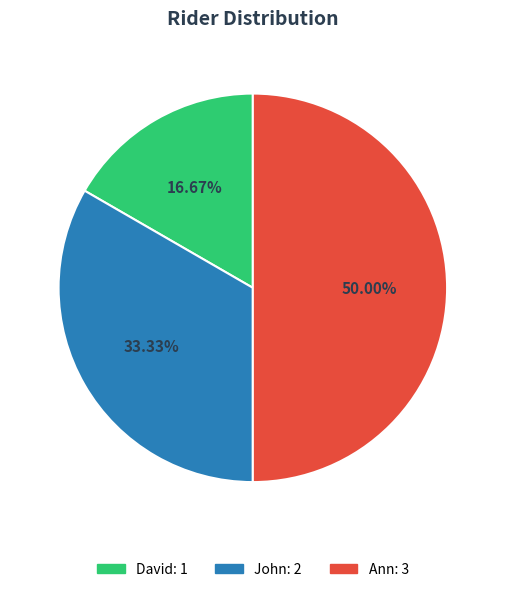

True or false: Ann accounts for 41% of the total.

False